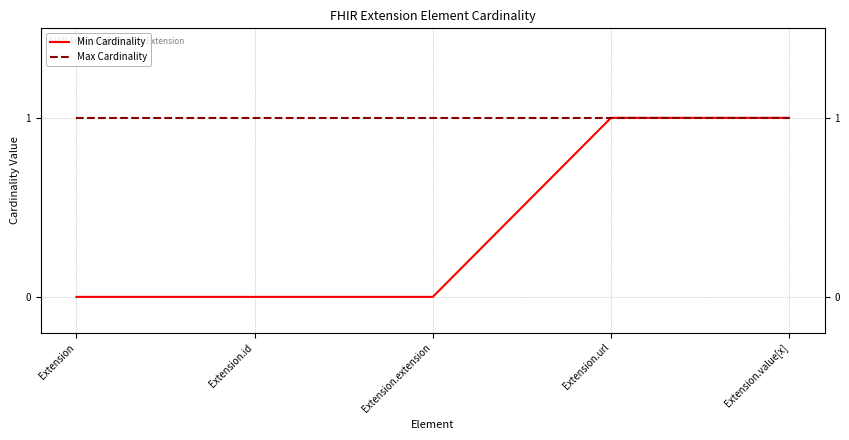

Which series has the widest spread of values?

Min Cardinality